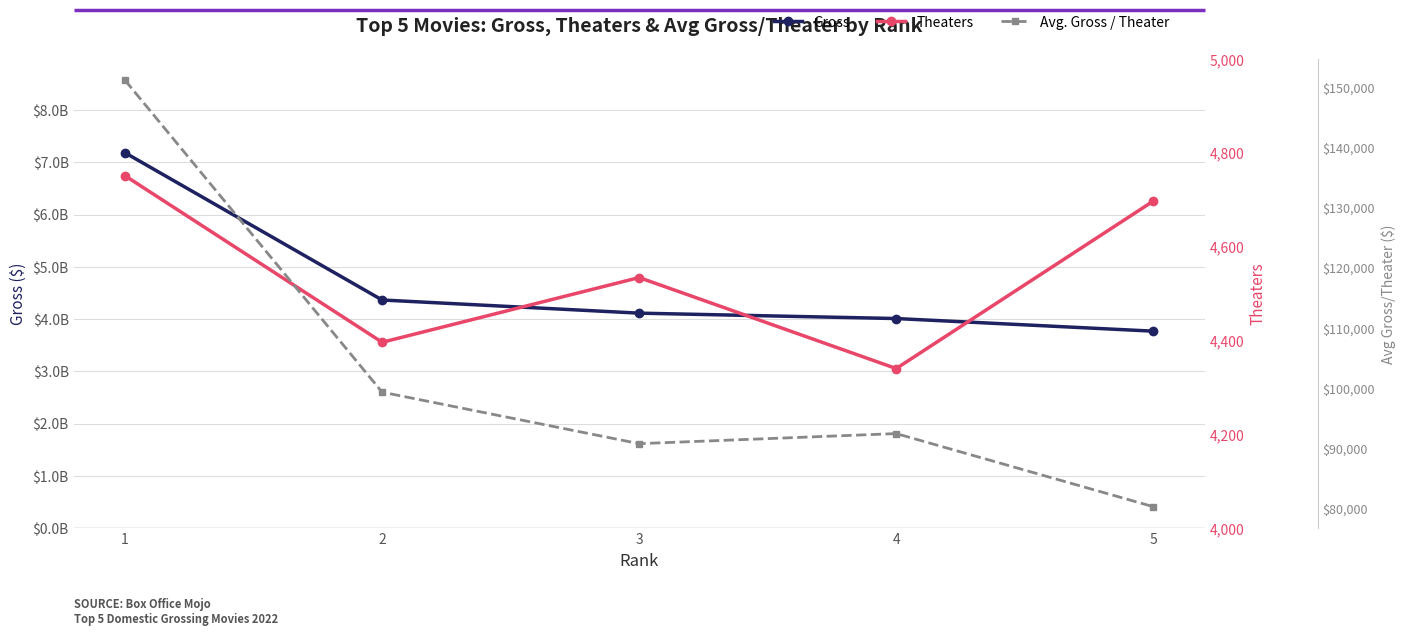

Reading left to right, what are all the values shown in this chart?

Gross: 718318561.0	436499646.0	411331607.0	401007908.0	376851080.0
Theaters: 4751.0	4396.0	4534.0	4340.0	4697.0
Avg. Gross / Theater: 151193.1	99294.7	90721.6	92398.1	80232.3